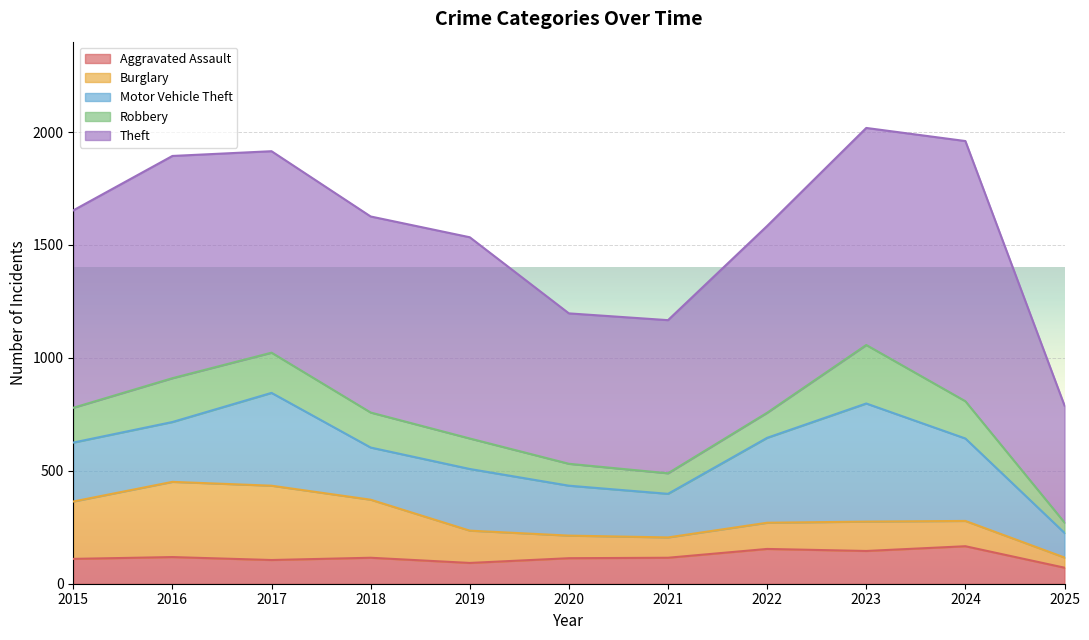

Which has a higher value, 2021 or 2018?

2021